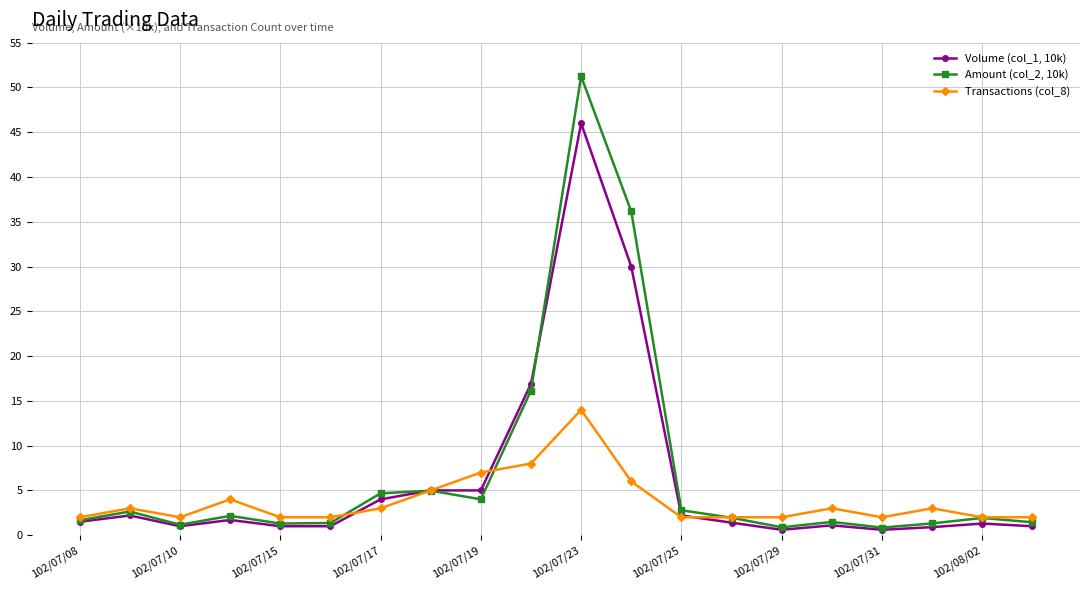

What is the value of the Volume (col_1, 10k) point at the 10th from the left?

16.9